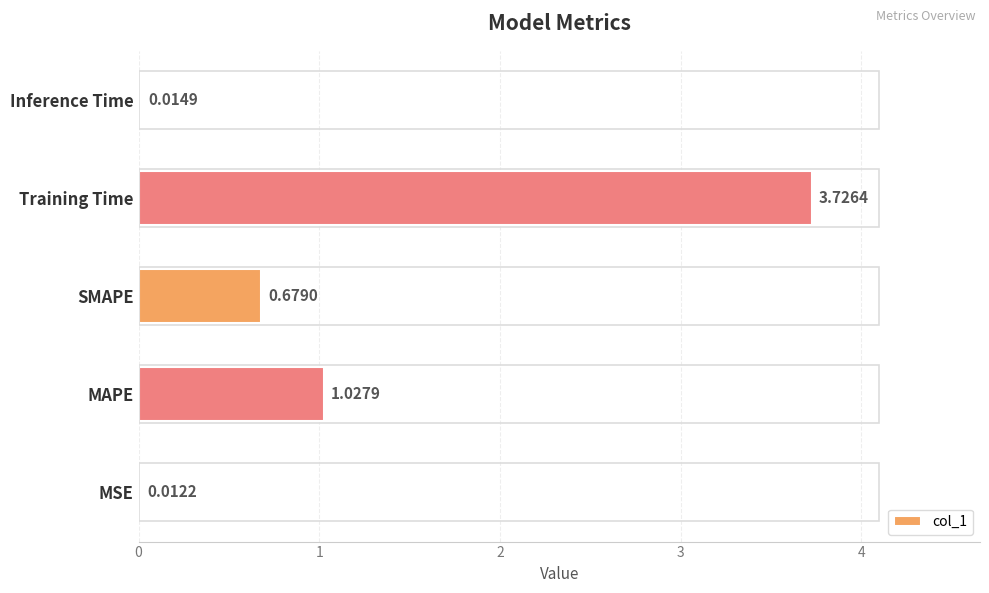

What is the sum of all values?

5.5